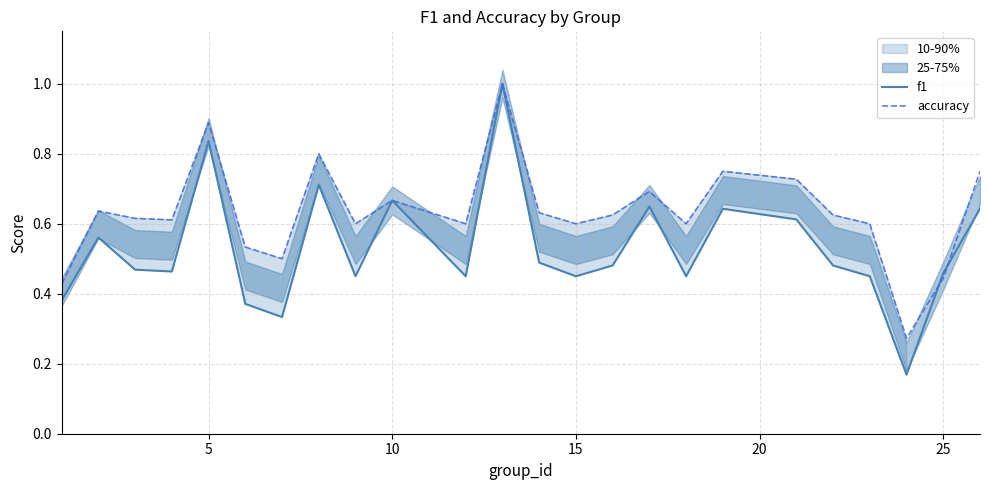

What is the highest value of the accuracy series?

1.0